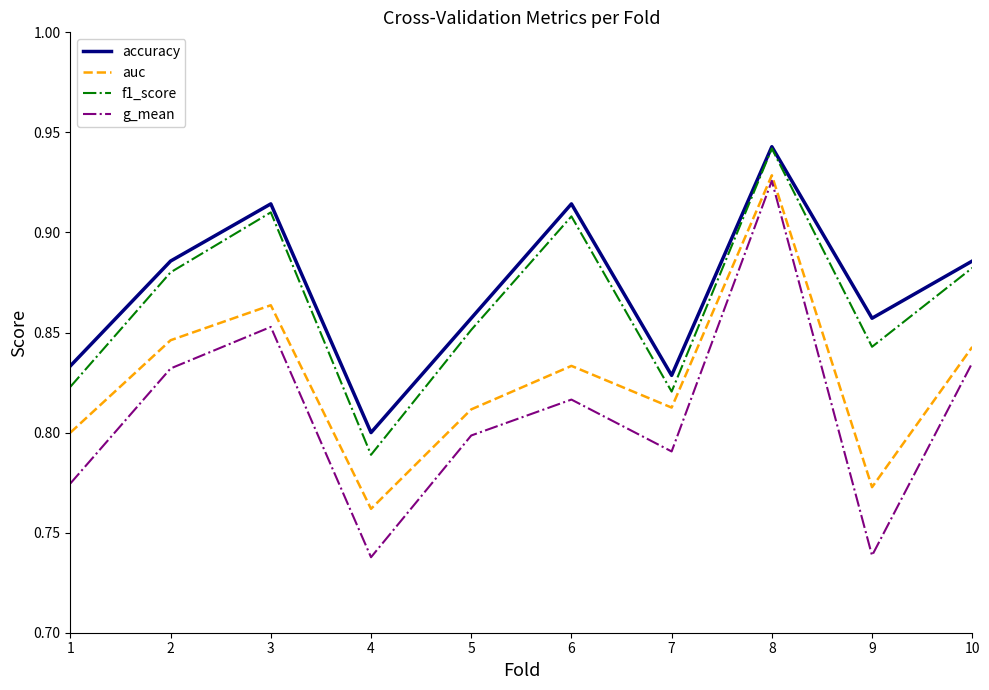

True or false: auc has a value of 1.0 at 9.

False